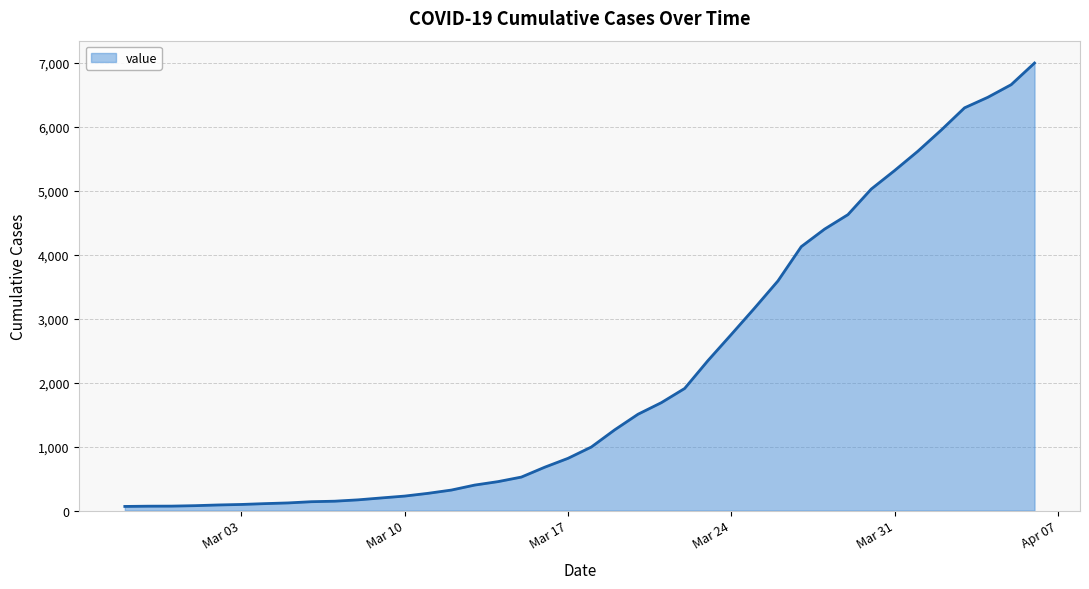

What is the greatest value displayed?

6995